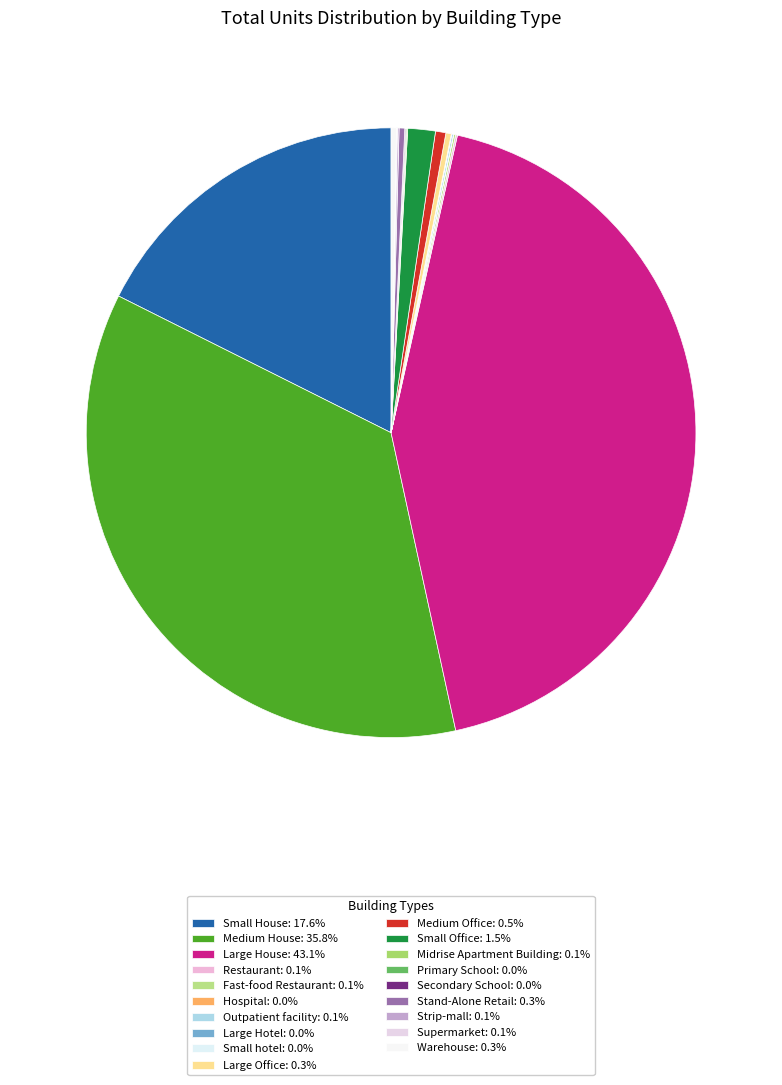

To the nearest percent, what is the average slice percentage?

5%